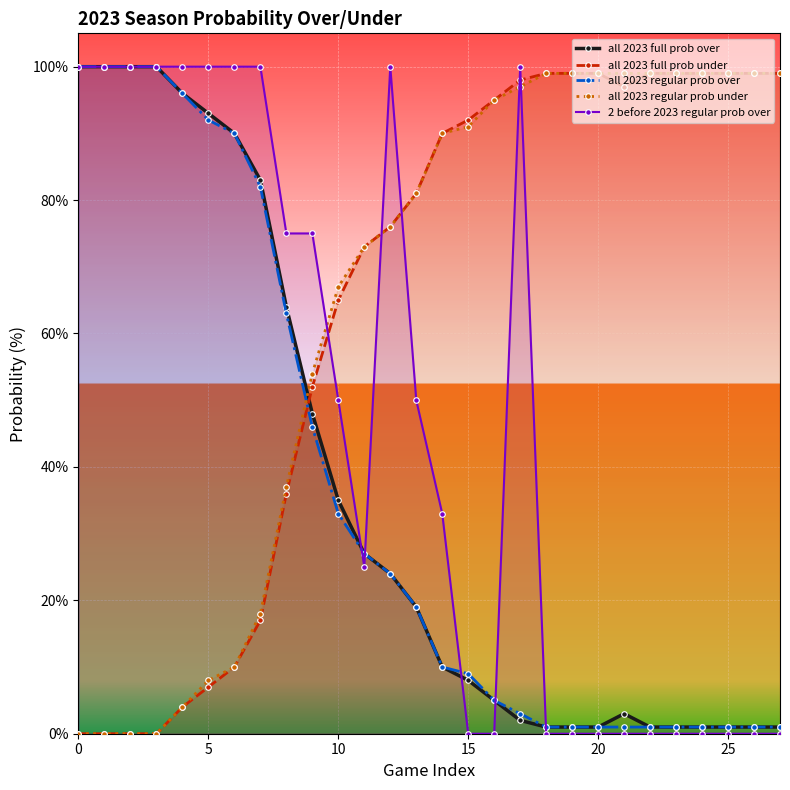

Reading left to right, what are all the values shown in this chart?

all 2023 full prob over: 100	100	100	100	96	93	90	83	64	48	35	27	24	19	10	8	5	2	1	1	1	3	1	1	1	1	1	1
all 2023 full prob under: 0	0	0	0	4	7	10	17	36	52	65	73	76	81	90	92	95	98	99	99	99	97	99	99	99	99	99	99
all 2023 regular prob over: 100	100	100	100	96	92	90	82	63	46	33	27	24	19	10	9	5	3	1	1	1	1	1	1	1	1	1	1
all 2023 regular prob under: 0	0	0	0	4	8	10	18	37	54	67	73	76	81	90	91	95	97	99	99	99	99	99	99	99	99	99	99
2 before 2023 regular prob over: 100	100	100	100	100	100	100	100	75	75	50	25	100	50	33	0	0	100	0	0	0	0	0	0	0	0	0	0